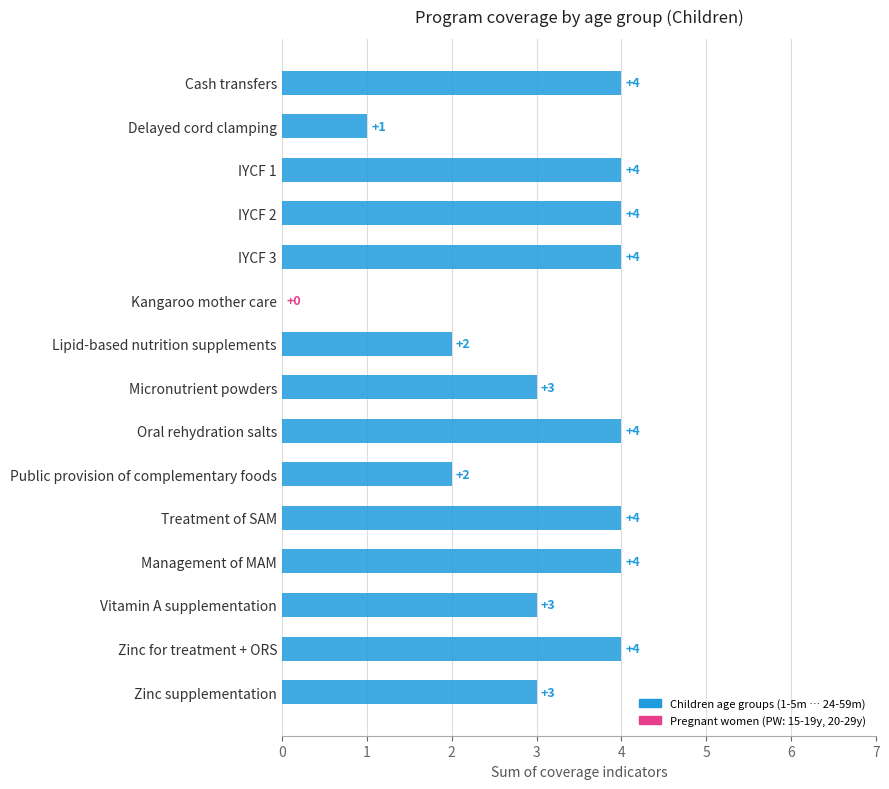

How many categories are shown in the chart?

15